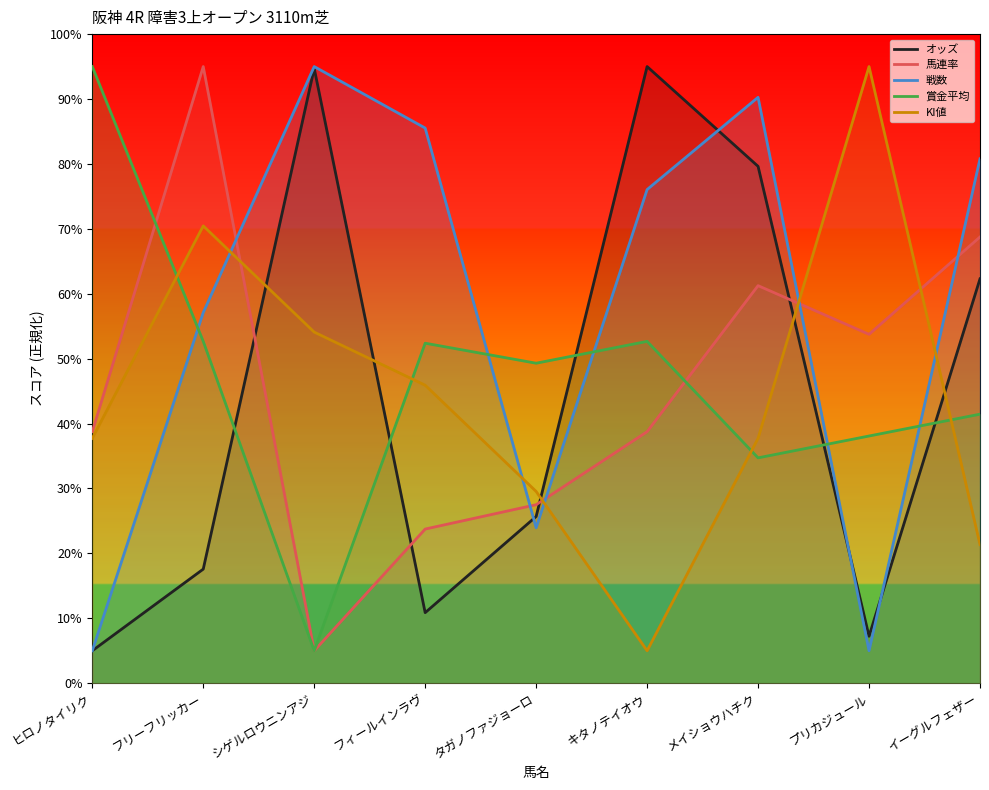

Where does the 戦数 series first go above 76?

シゲルロウニンアジ